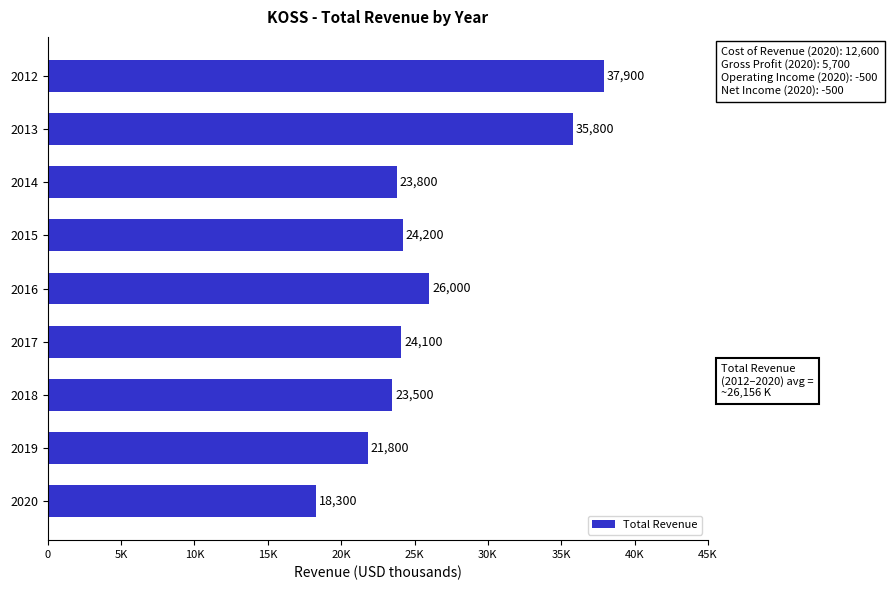

What is the sum of all values?

235400